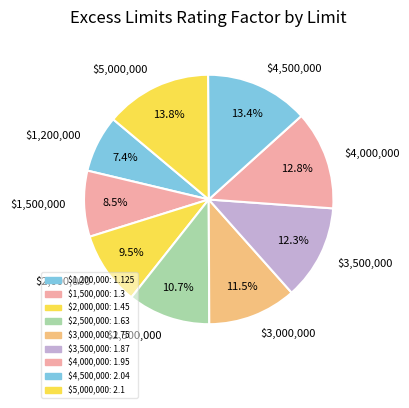

Is the sum of $4,000,000 and $2,500,000 greater than half?

No